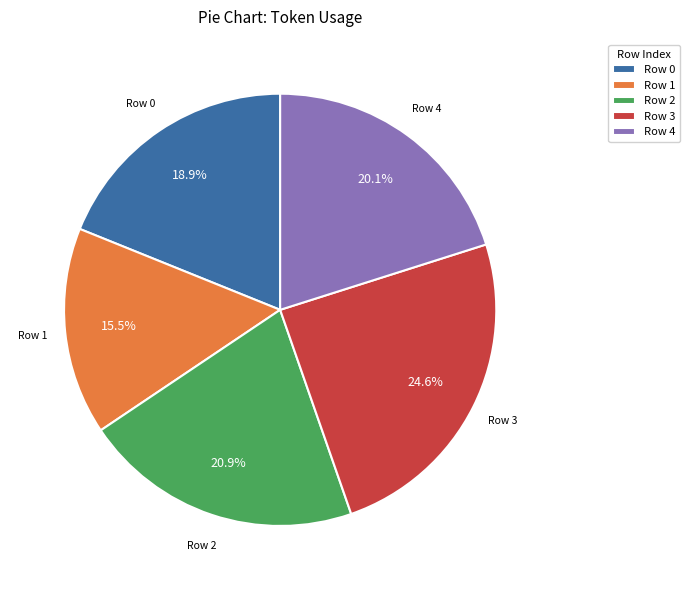

How many slices are in this pie chart?

5